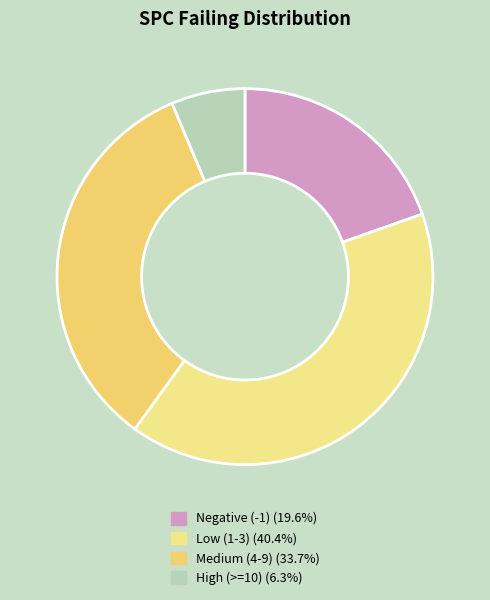

Is there any slice that represents more than half of the pie?

No